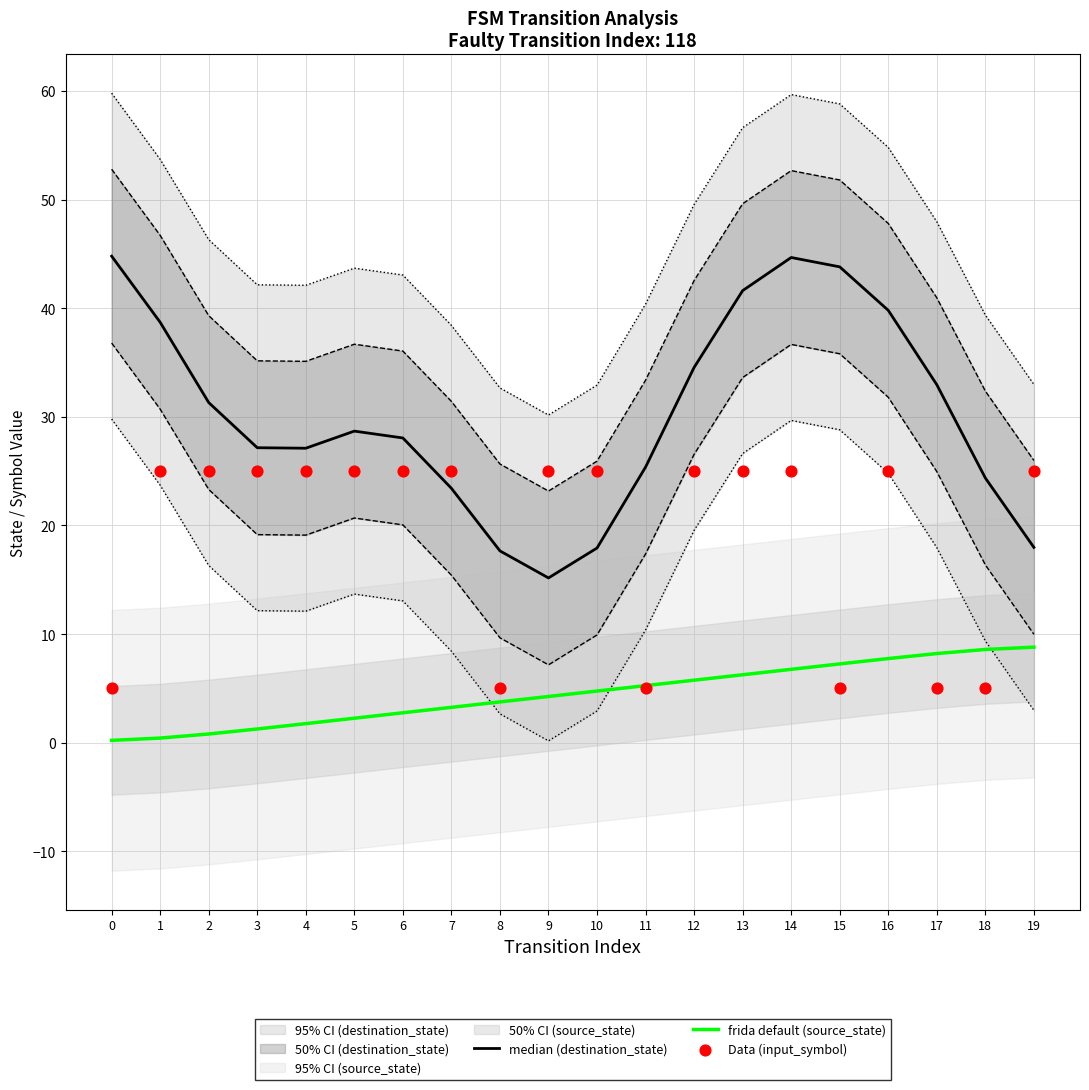

Is the value of Data (input_symbol) at 3 greater than the value of frida default (source_state) at 2?

Yes